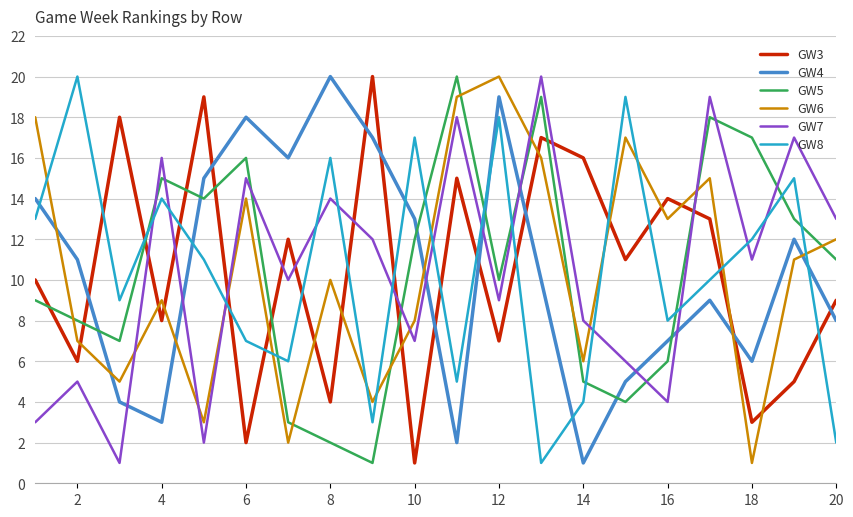

What is the maximum value shown in the chart?

20